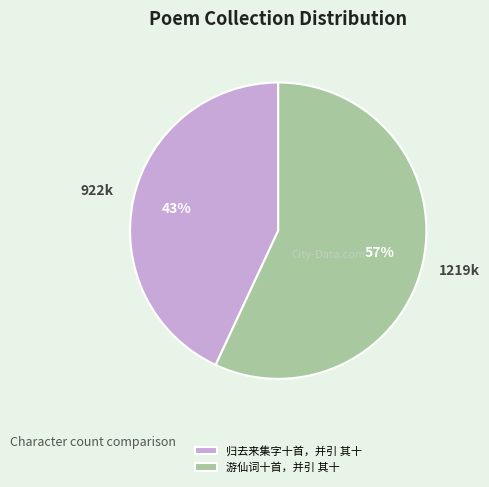

Rank the categories by value from highest to lowest.

游仙词十首，并引 其十, 归去来集字十首，并引 其十